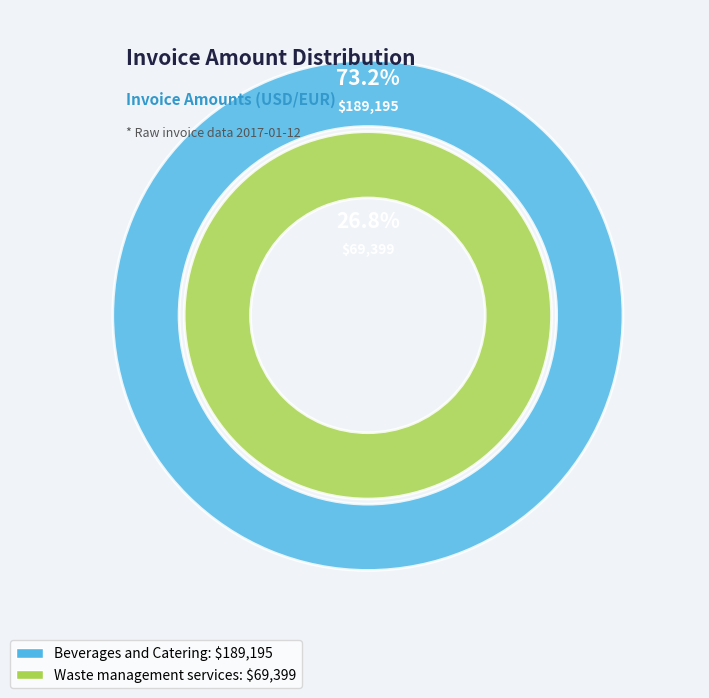

Between Waste management services and Beverages and Catering, which is larger?

Beverages and Catering